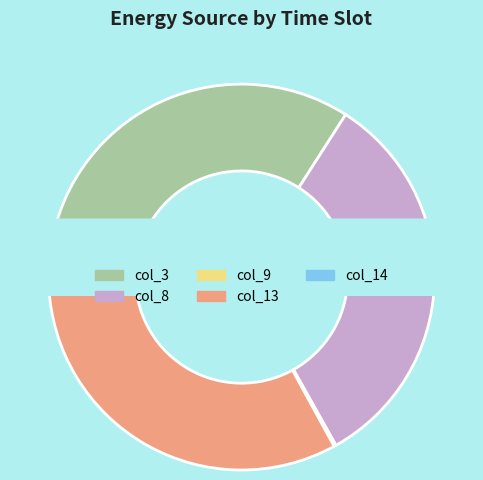

Is there a majority slice in this chart?

Yes